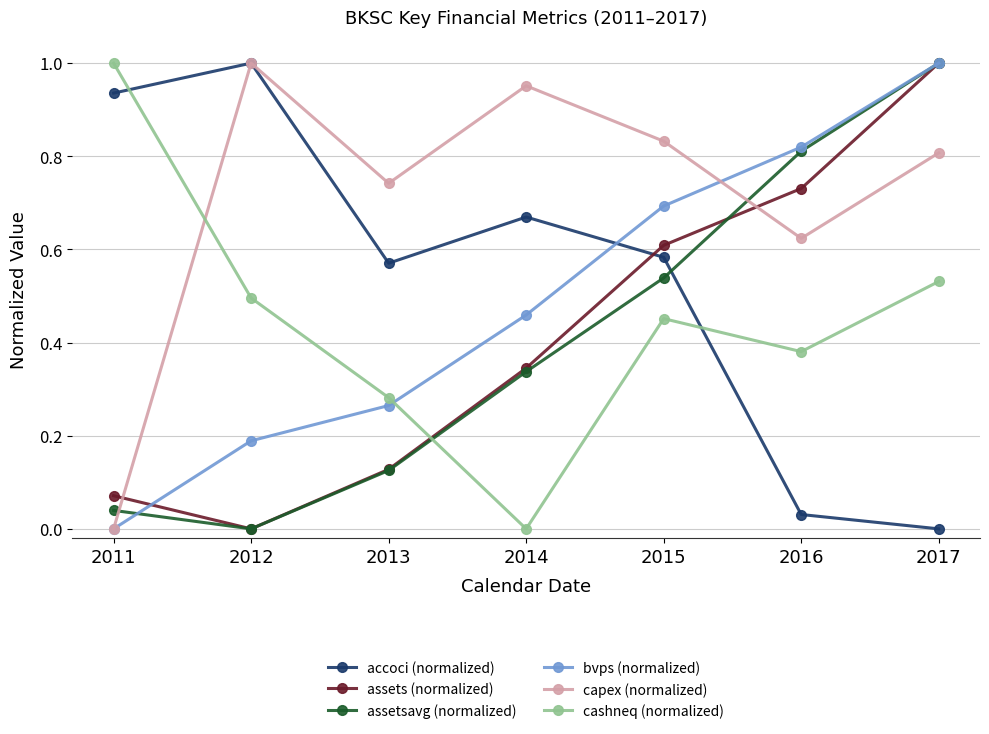

Where is accoci (normalized) nearest to the value 0?

2017